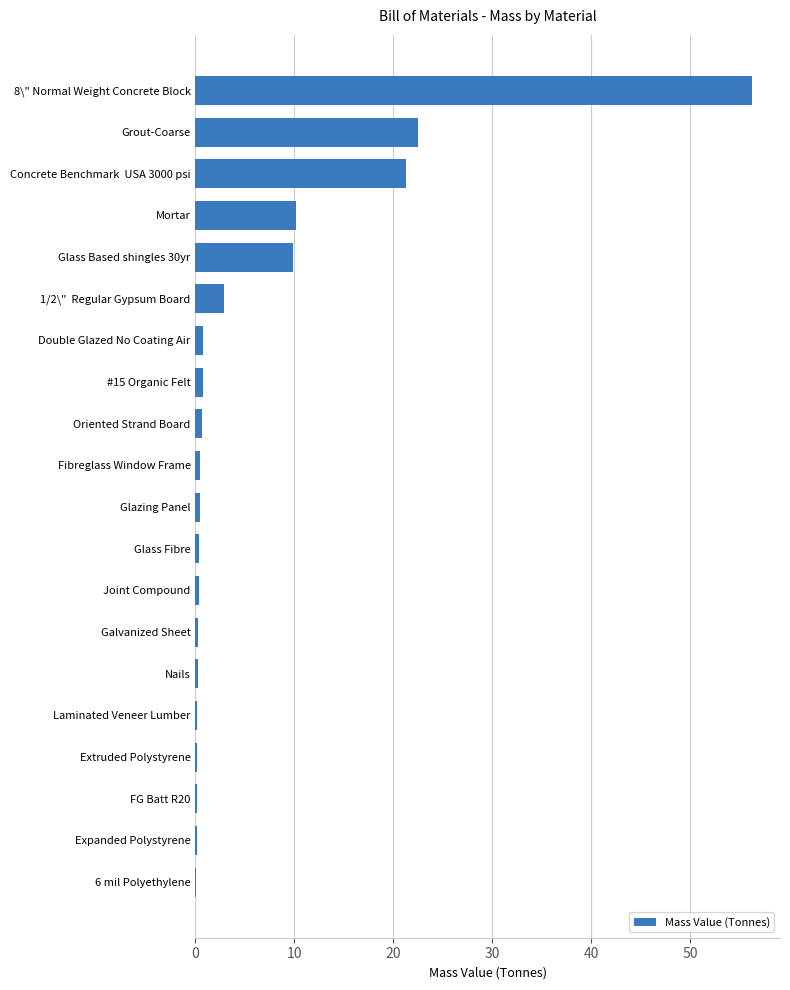

Which has a higher value, Mortar or Oriented Strand Board?

Mortar